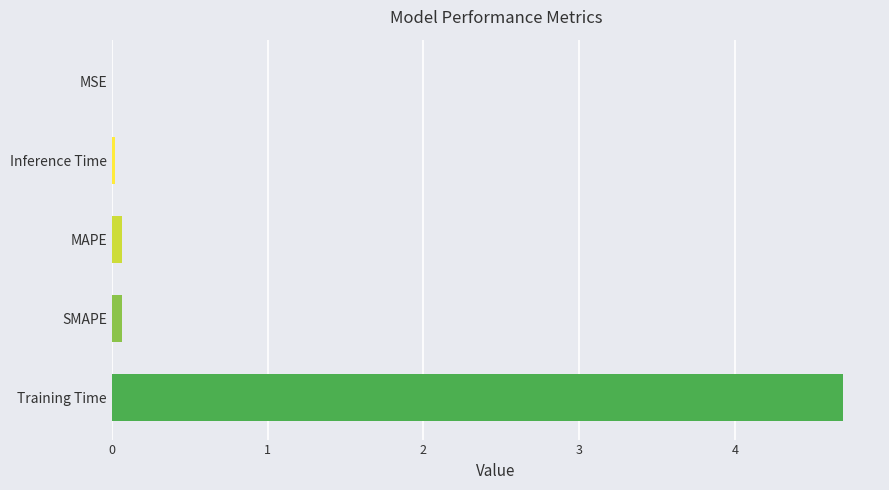

What is the maximum value shown in the chart?

4.7